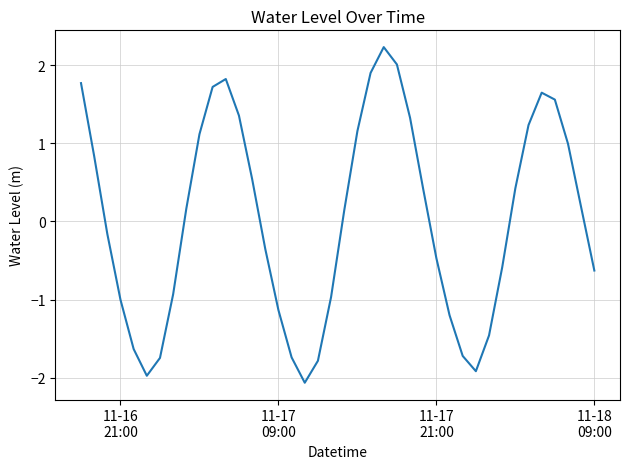

What is the maximum value shown in the chart?

2.2